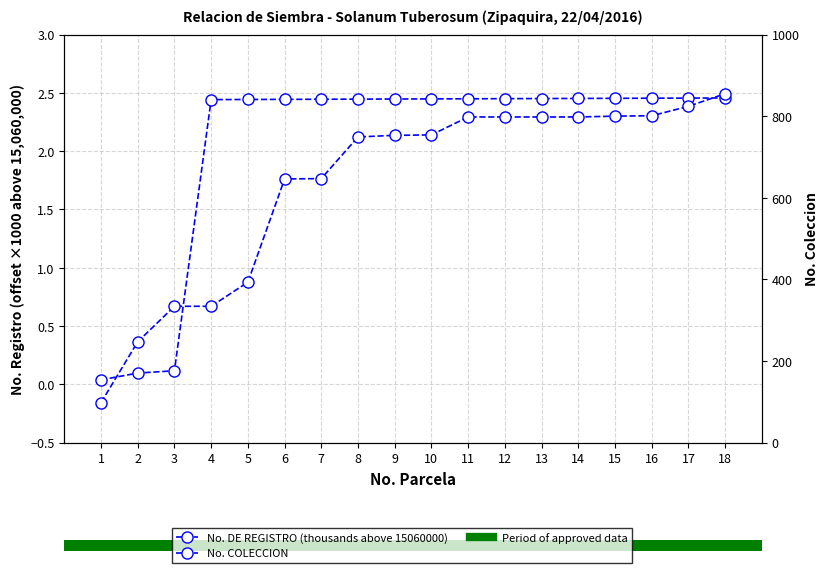

True or false: No. COLECCION has more than 1 points higher than both neighbors.

False